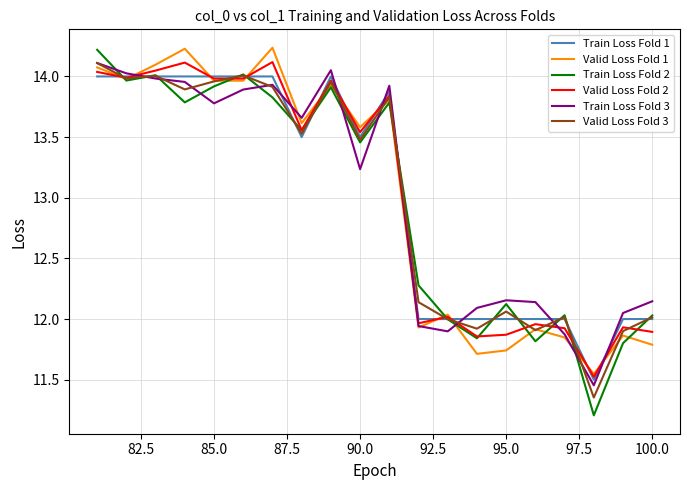

What is the minimum value shown in the chart?

11.2